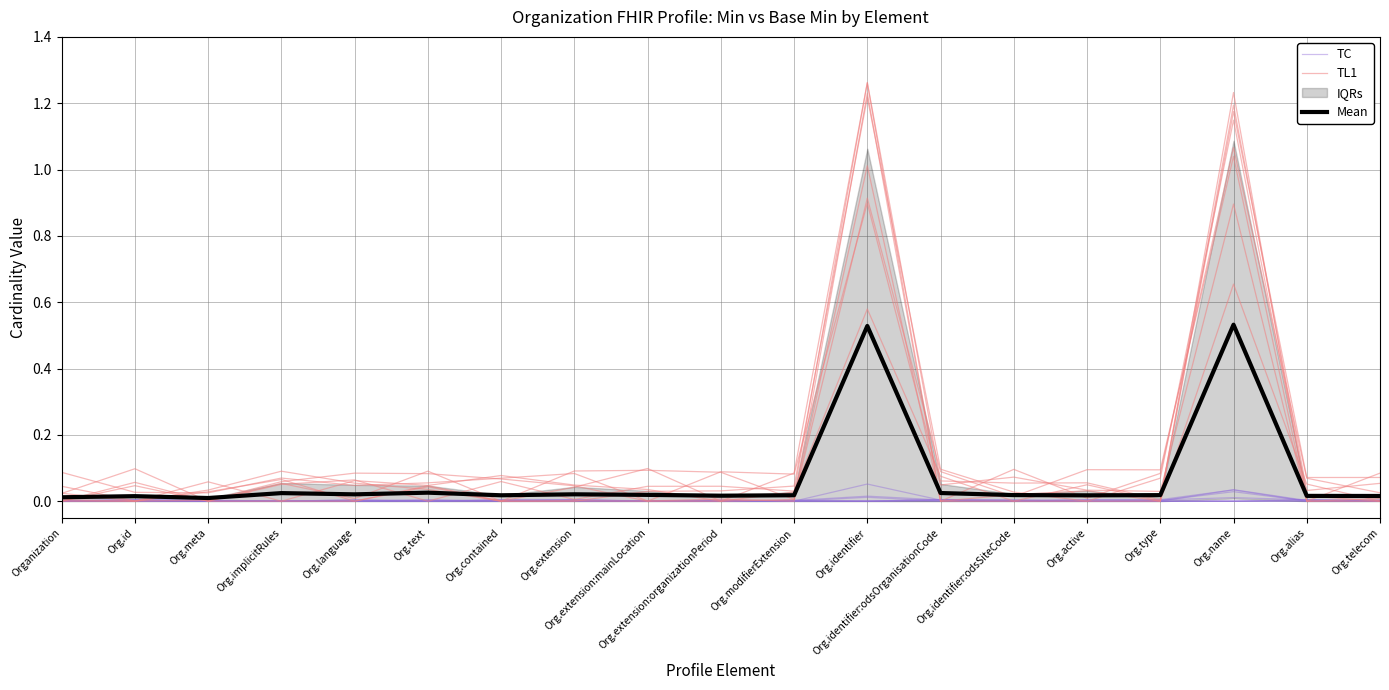

Between Org.id and Org.contained, which is larger?

Org.id